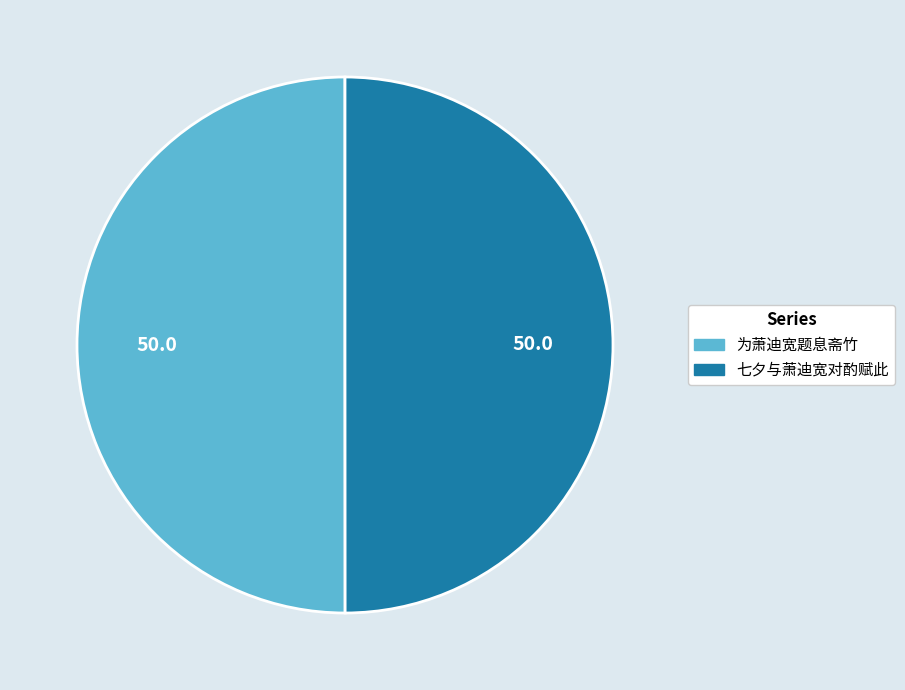

How many slices are in this pie chart?

2